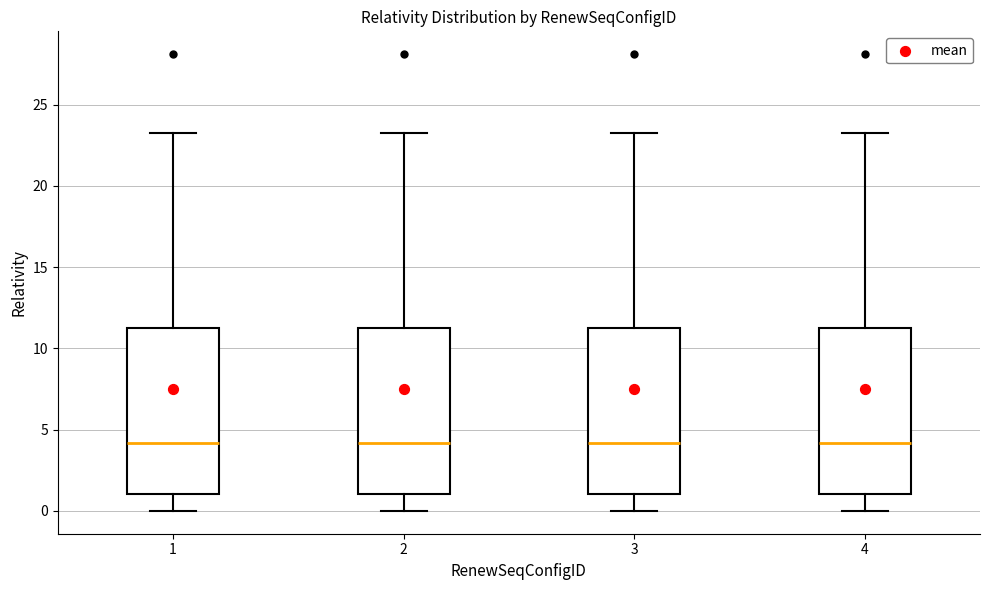

Reading left to right, transcribe this box plot: for each box, give where its median line is, the range the box spans, and where its two whiskers end, as read against the y-axis. The values are not printed on the chart, so give them approximately, as read against the axis.

1: median 4.0, box 1.0 to 11.5, whiskers 0.0 to 23.5
2: median 4.0, box 1.0 to 11.5, whiskers 0.0 to 23.5
3: median 4.0, box 1.0 to 11.5, whiskers 0.0 to 23.5
4: median 4.0, box 1.0 to 11.5, whiskers 0.0 to 23.5